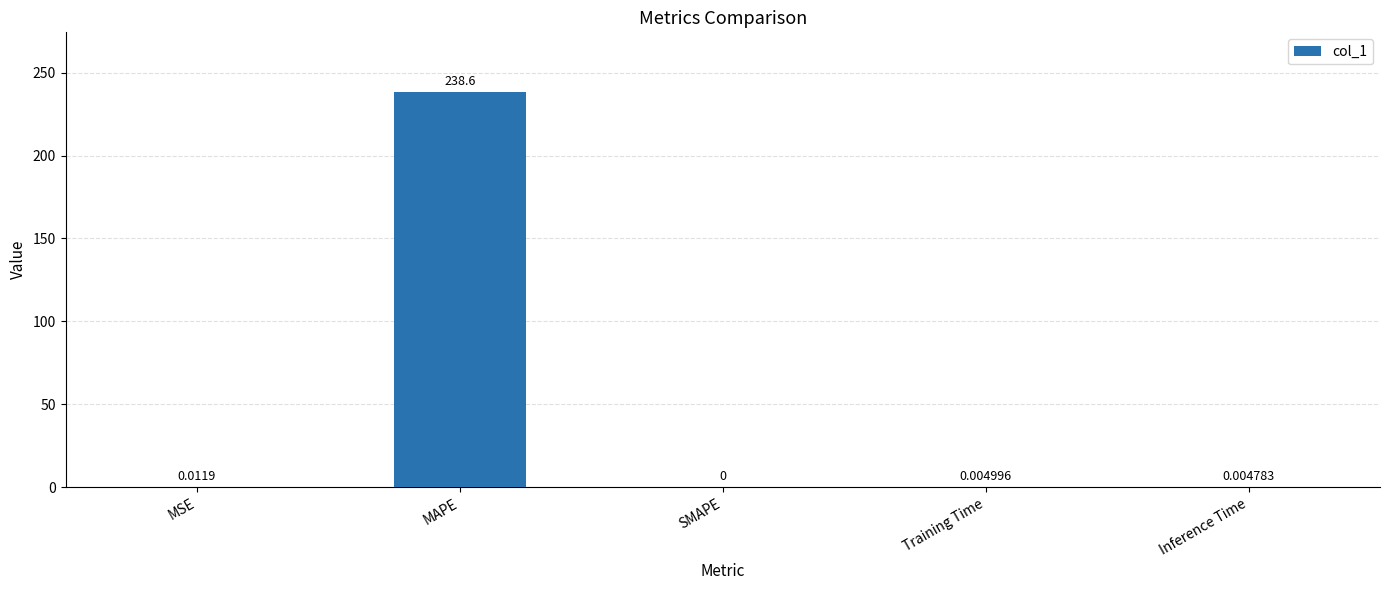

How many series are shown in this chart?

1